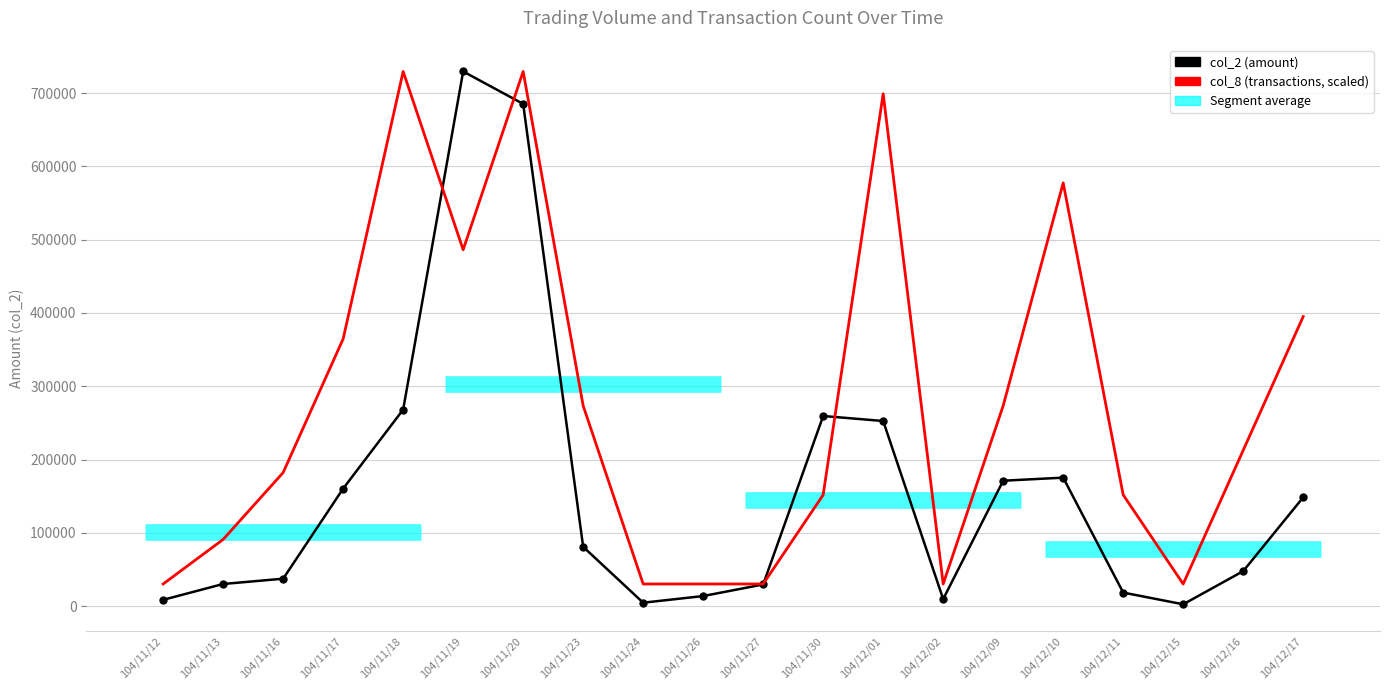

Which label corresponds to the smallest value in the chart?

104/12/15